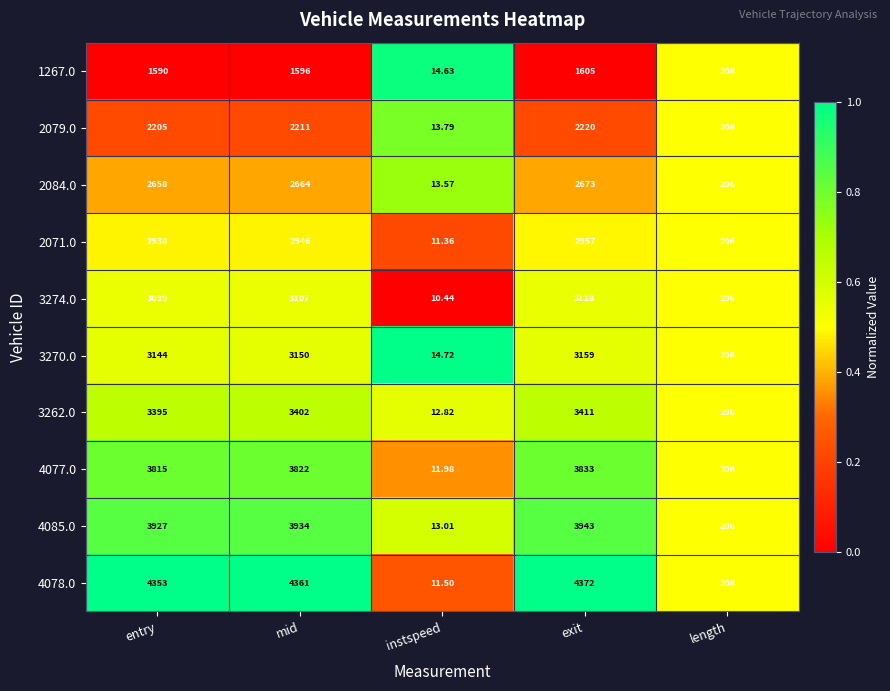

What is the spread (max minus min) of values at entry?

2763.0